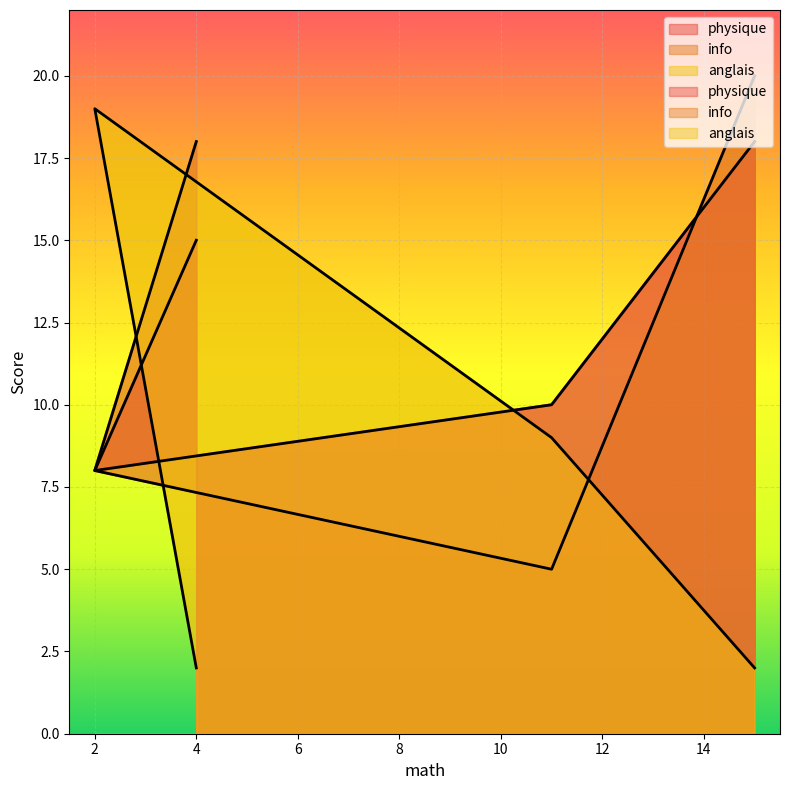

What is the total value across all series at 2?

35